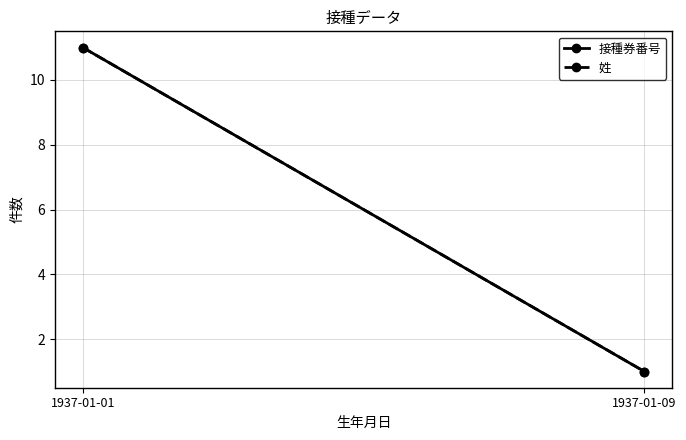

What is the approximate value of 接種券番号 at 1937-01-01, to the nearest 10?

10